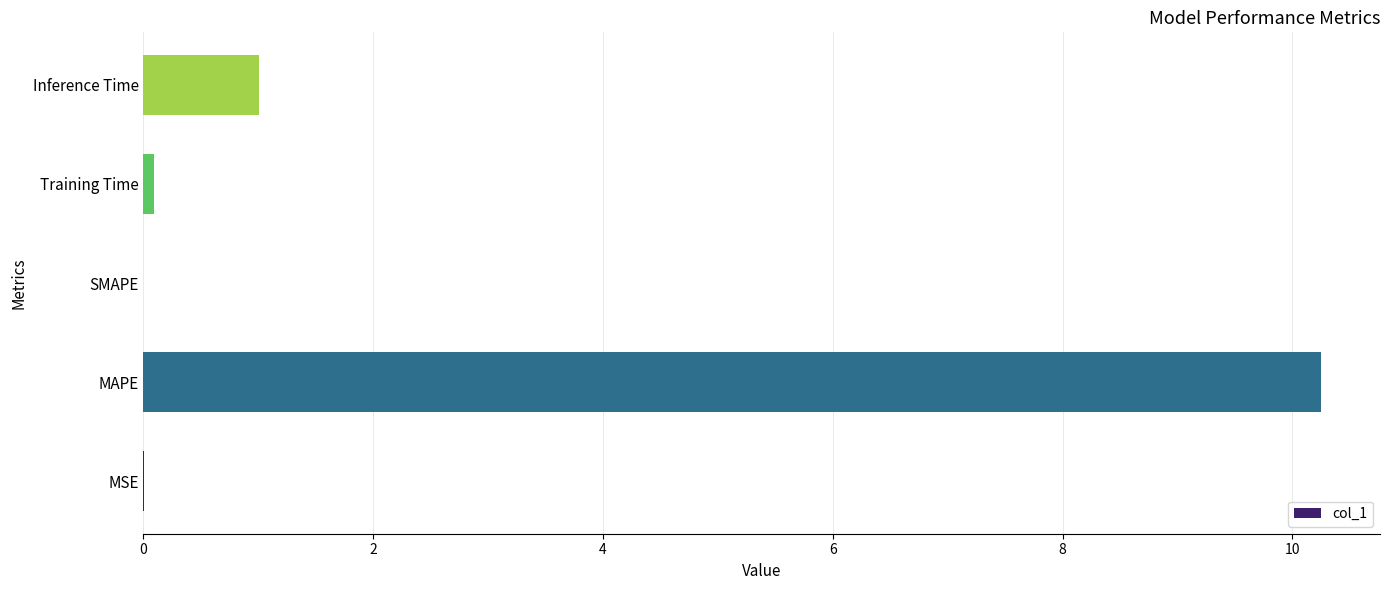

Count the number of data series in this chart.

1